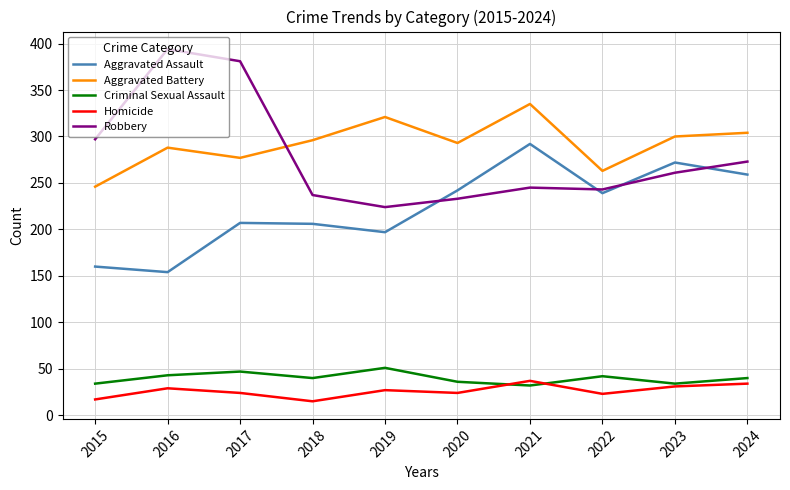

Which series changed the most between 2019 and 2023?

Aggravated Assault